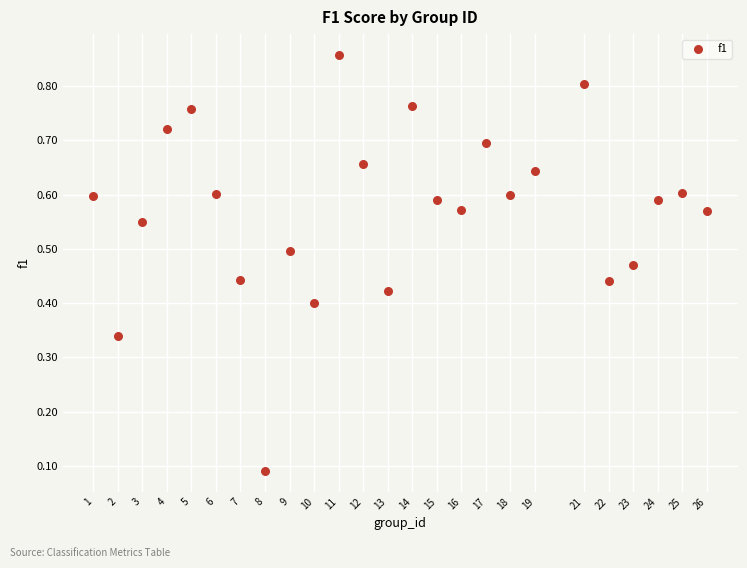

What is the range of X values (max minus min)?

25.0